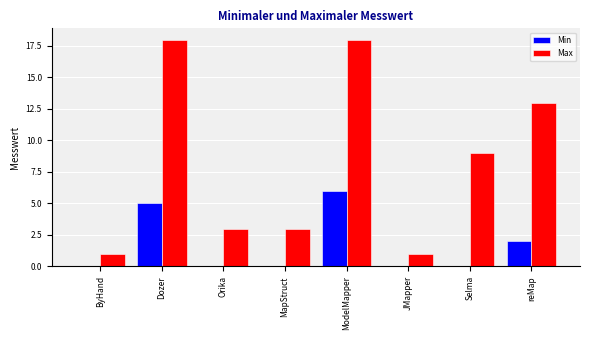

Are the bars grouped side by side (vs. stacked)?

Yes